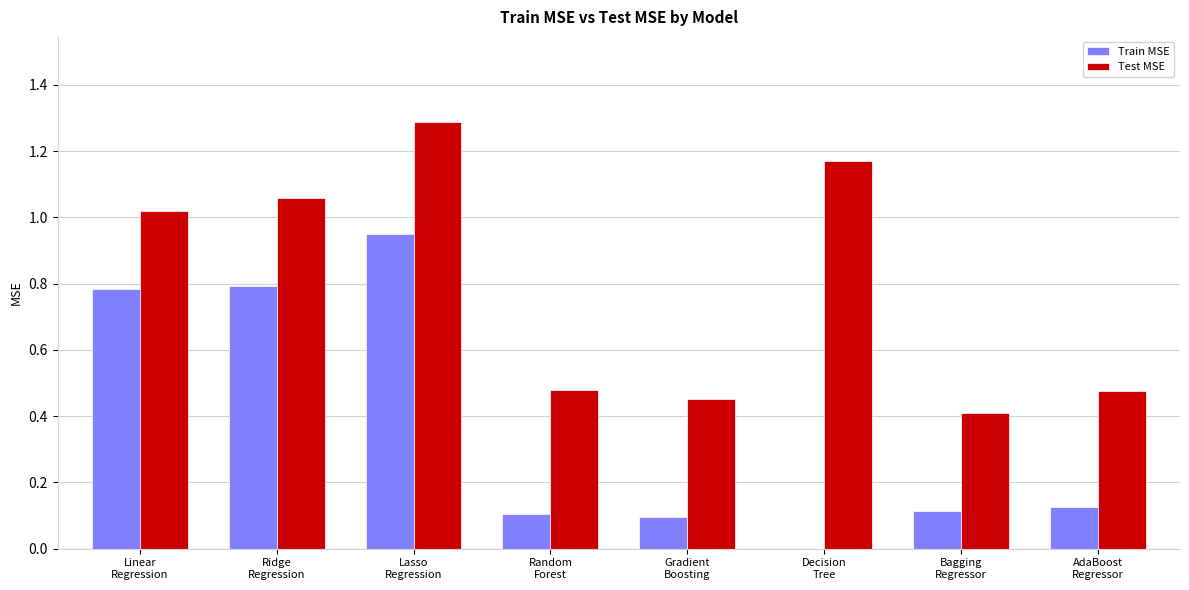

What is the sum of all Test MSE values?

6.4